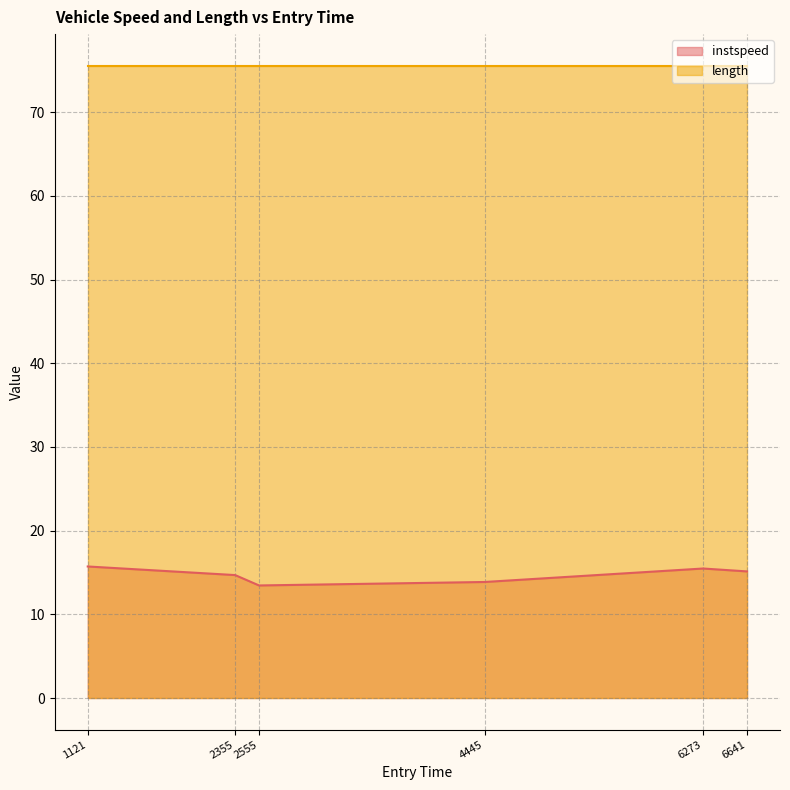

True or false: the data shows 14.7 at 2355.0.

True